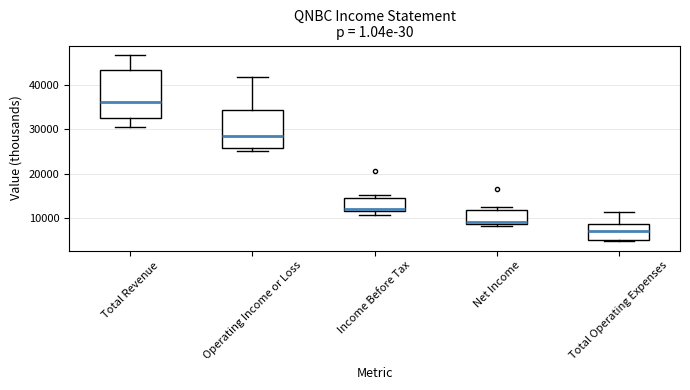

Reading left to right, transcribe this box plot: for each box, give where its median line is, the range the box spans, and where its two whiskers end, as read against the y-axis. The values are not printed on the chart, so give them approximately, as read against the axis.

Total Revenue: median 36000, box 33000 to 43000, whiskers 31000 to 47000
Operating Income or Loss: median 29000, box 26000 to 34000, whiskers 25000 to 42000
Income Before Tax: median 12000 (just above the box's lower edge), box 12000 to 14000, whiskers 11000 to 15000
Net Income: median 9000 (just above the box's lower edge), box 9000 to 12000, whiskers 8000 to 12000 (just above the box's upper edge)
Total Operating Expenses: median 7000, box 5000 to 9000, whiskers 5000 to 11000